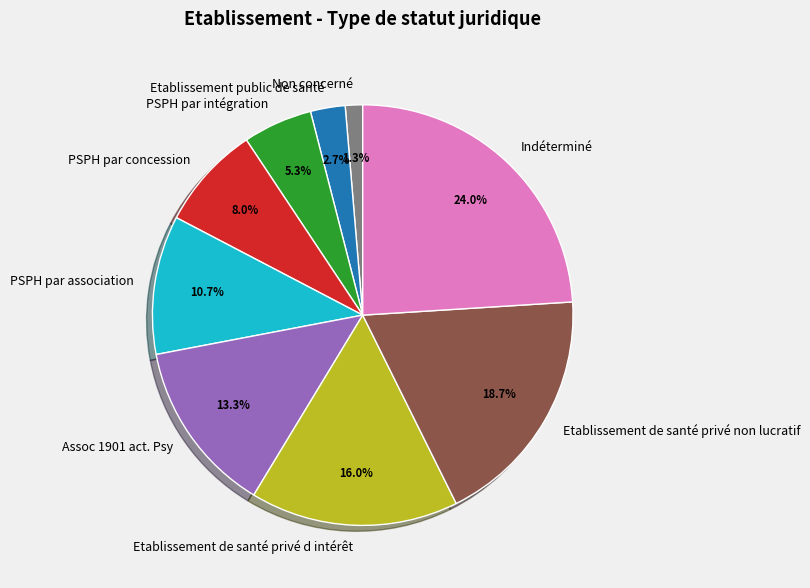

Rank the categories by value from lowest to highest.

Non concerné, Etablissement public de santé, PSPH par intégration, PSPH par concession, PSPH par association, Assoc 1901 act. Psy, Etablissement de santé privé d intérêt, Etablissement de santé privé non lucratif, Indéterminé